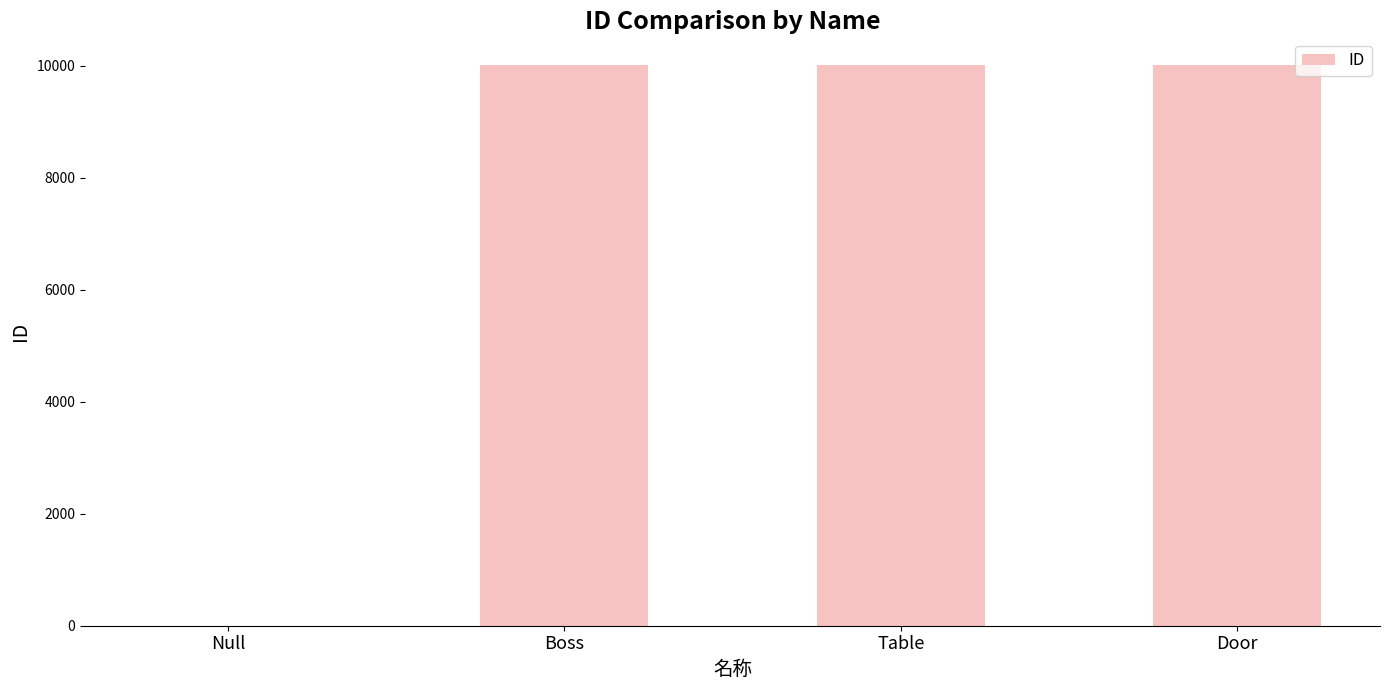

What is the sum of the values at Boss and Table?

20003